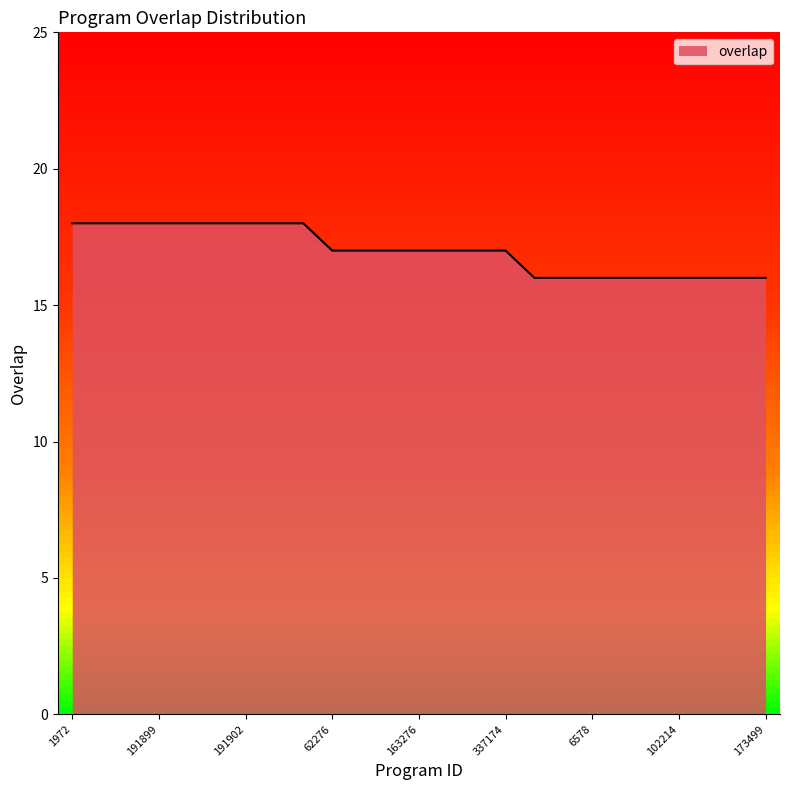

Rank the categories by value from highest to lowest.

1972, 87811, 191680, 191899, 191900, 191901, 191902, 191903, 333573, 62276, 83226, 159677, 163276, 184632, 259160, 337174, 1859, 6007, 6578, 14641, 63718, 102214, 147875, 165220, 173499